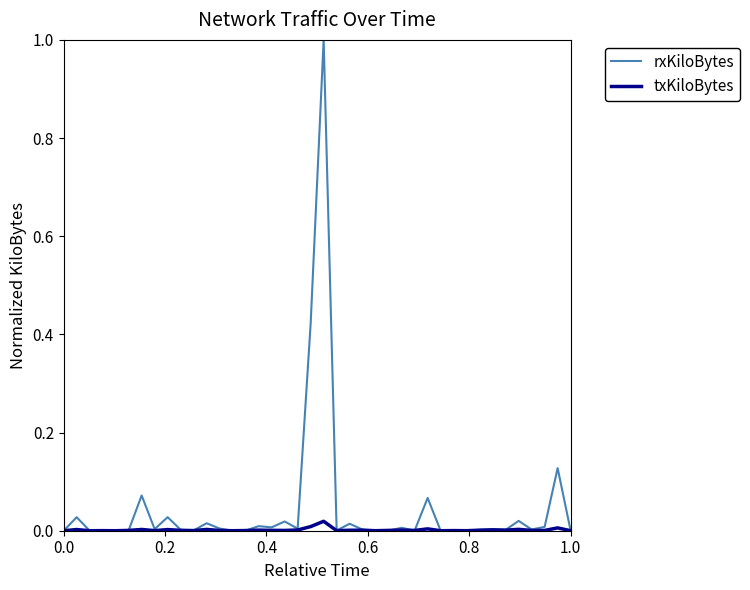

Which series has the largest range (max minus min)?

rxKiloBytes